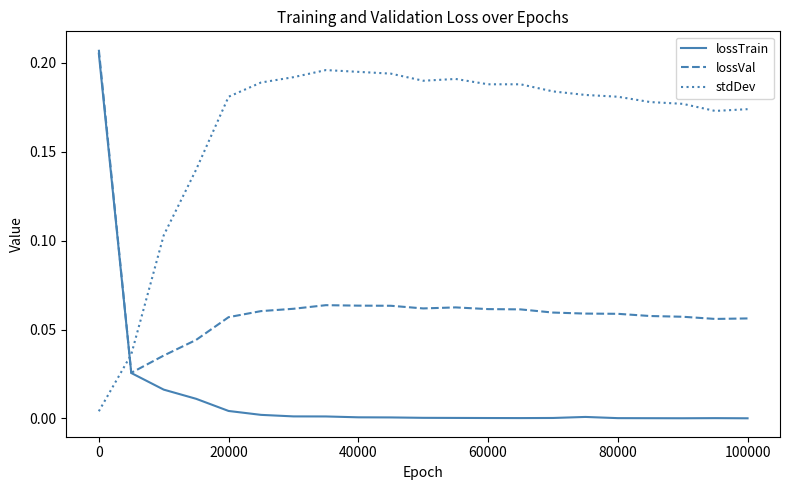

Which series has the widest spread of values?

lossTrain